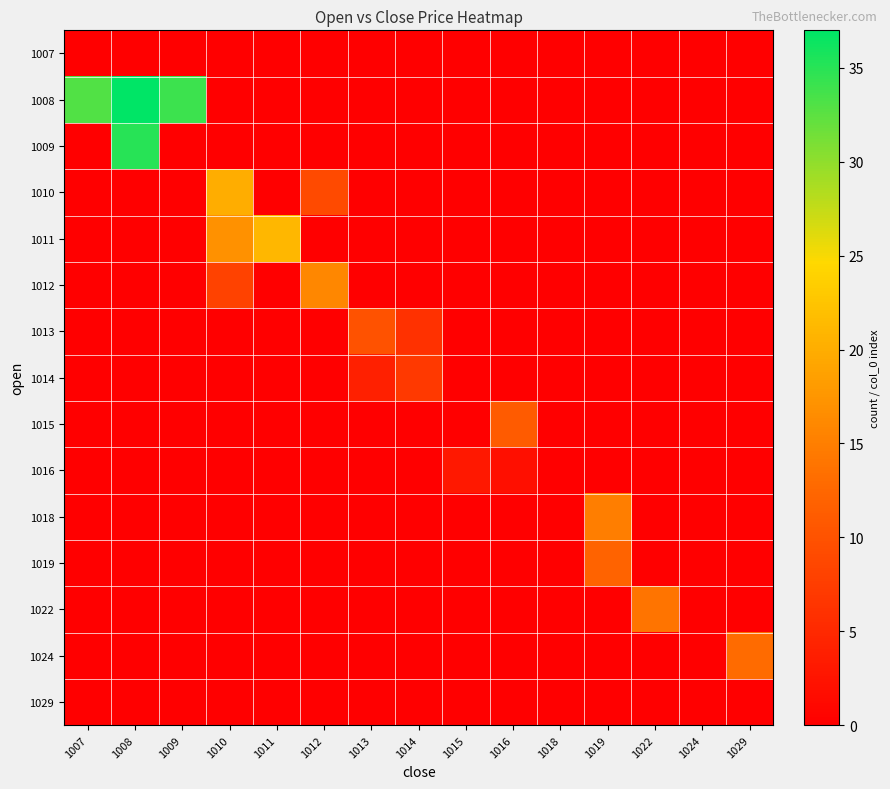

Which series has the largest total across all categories?

1008